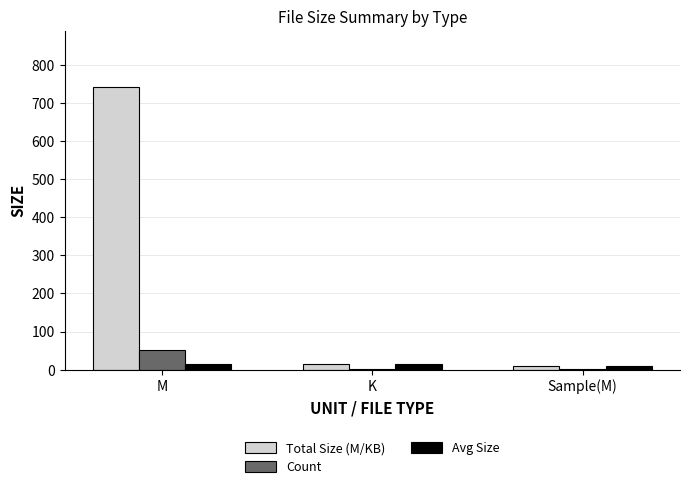

What is the sum of all Total Size (M/KB) values?

764.4